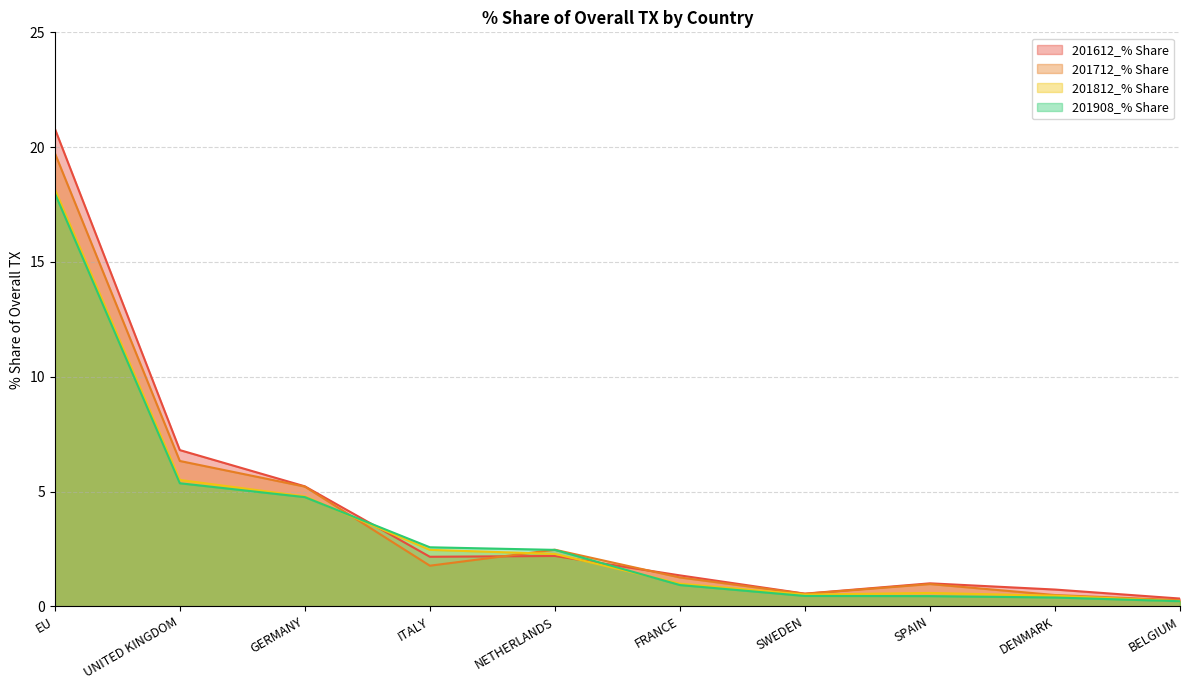

Which label corresponds to the smallest value in the chart?

BELGIUM